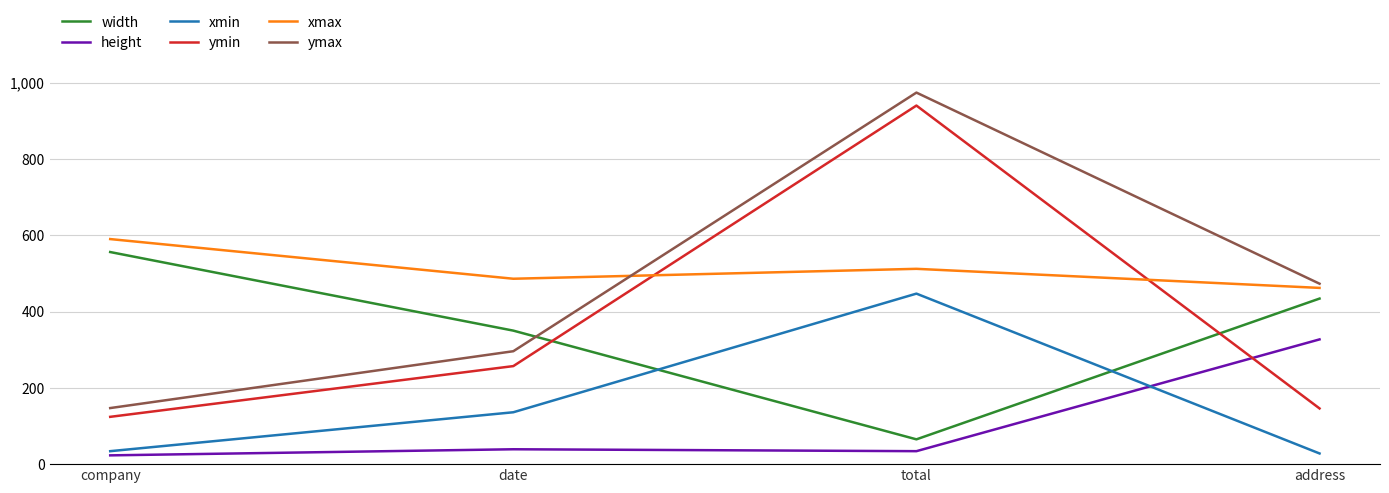

At which label does ymax reach its peak?

total